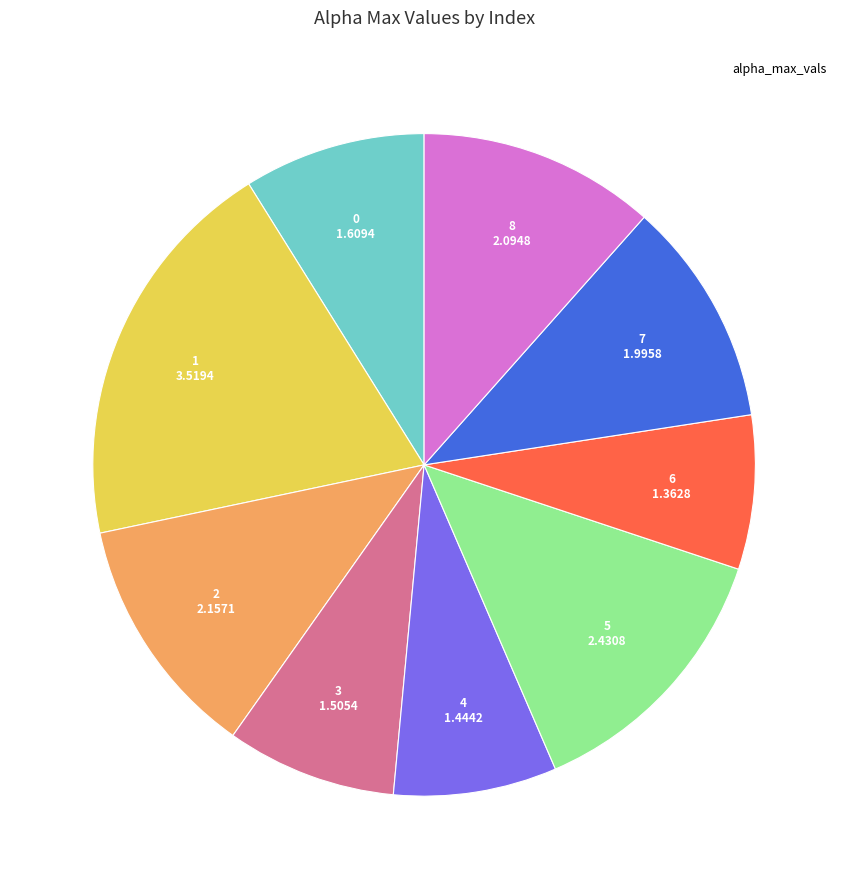

Does any single category account for the majority?

No